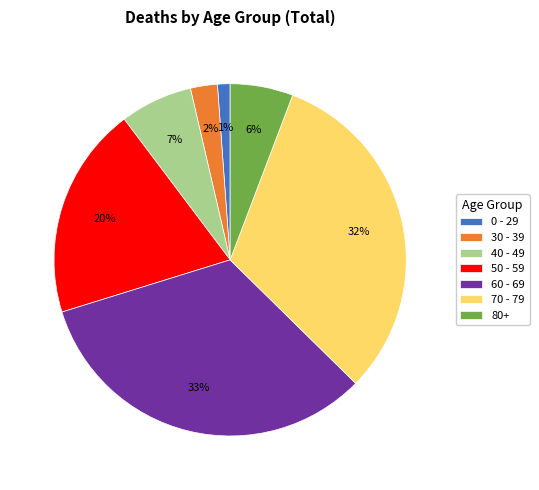

How many slices are in this pie chart?

7